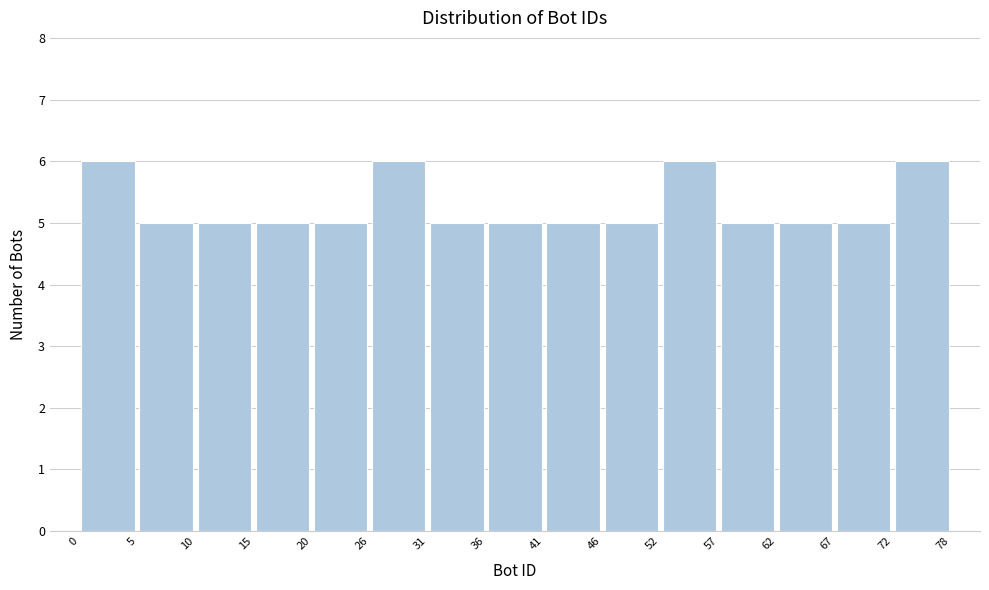

What is the height of the bar covering 41 to 46 on the x-axis? The values are not printed on the chart, so give them approximately, as read against the axis.

5